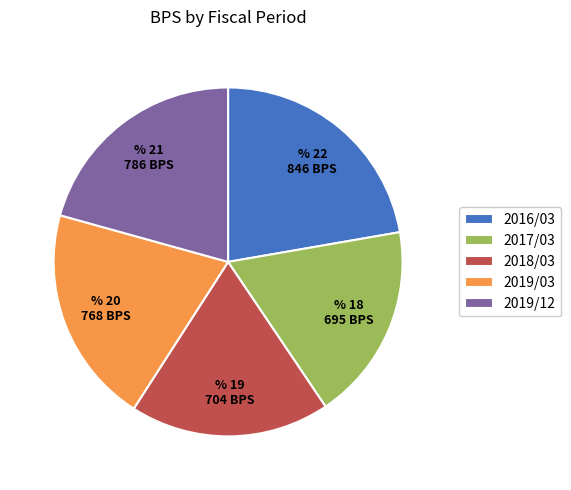

Which slice is the largest?

2016/03